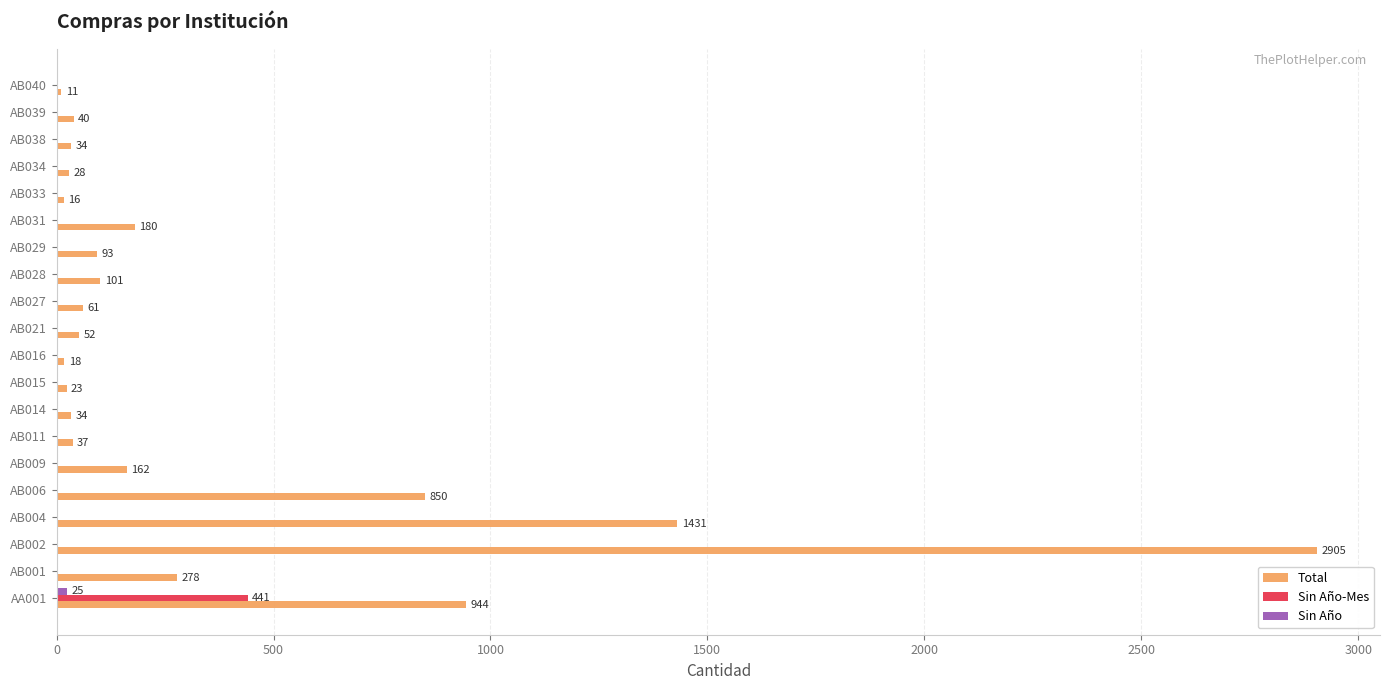

Which label corresponds to the largest value in the chart?

AB002